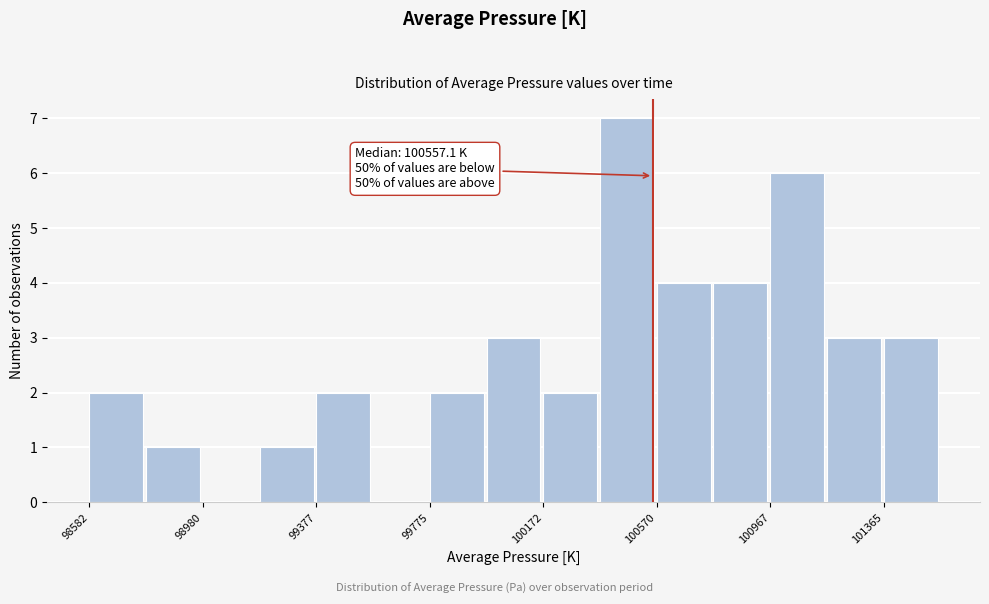

Around what value on the x-axis is the tallest bar? Give the approximate position of its centre, as read against the axis.

100450